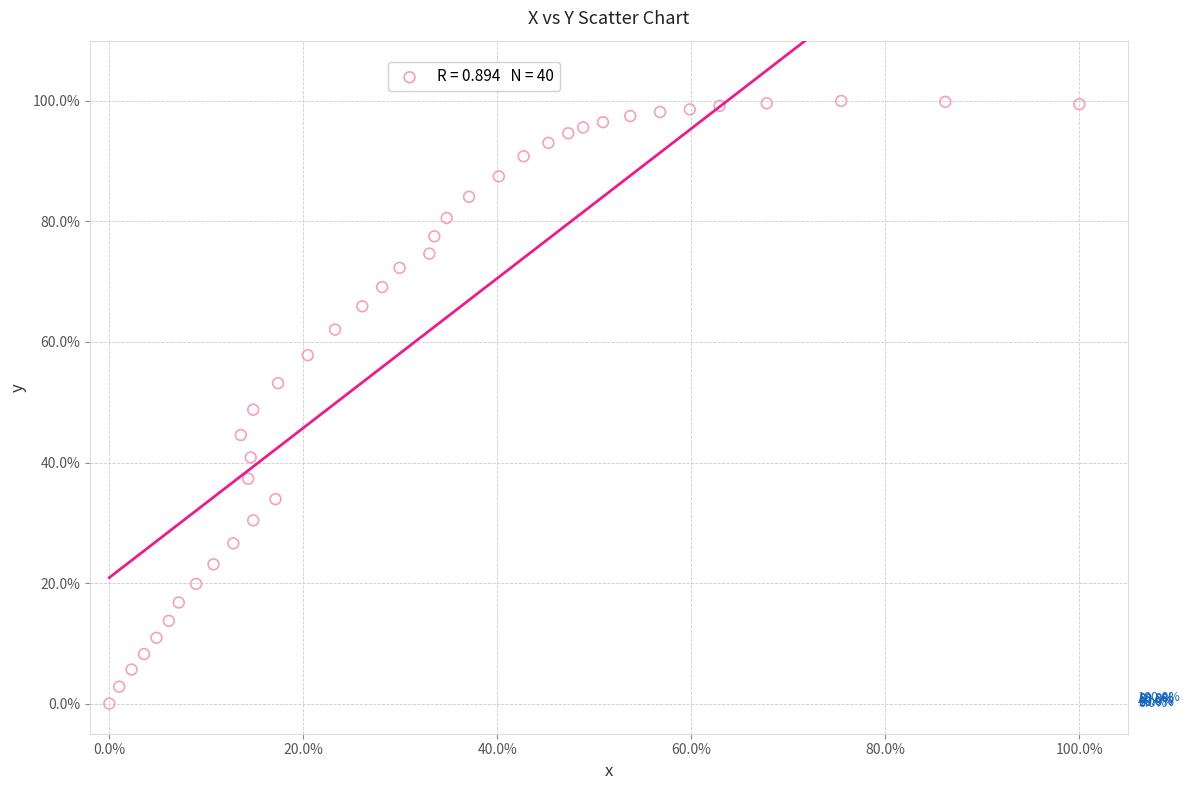

What is the range of X values (max minus min)?

100.0